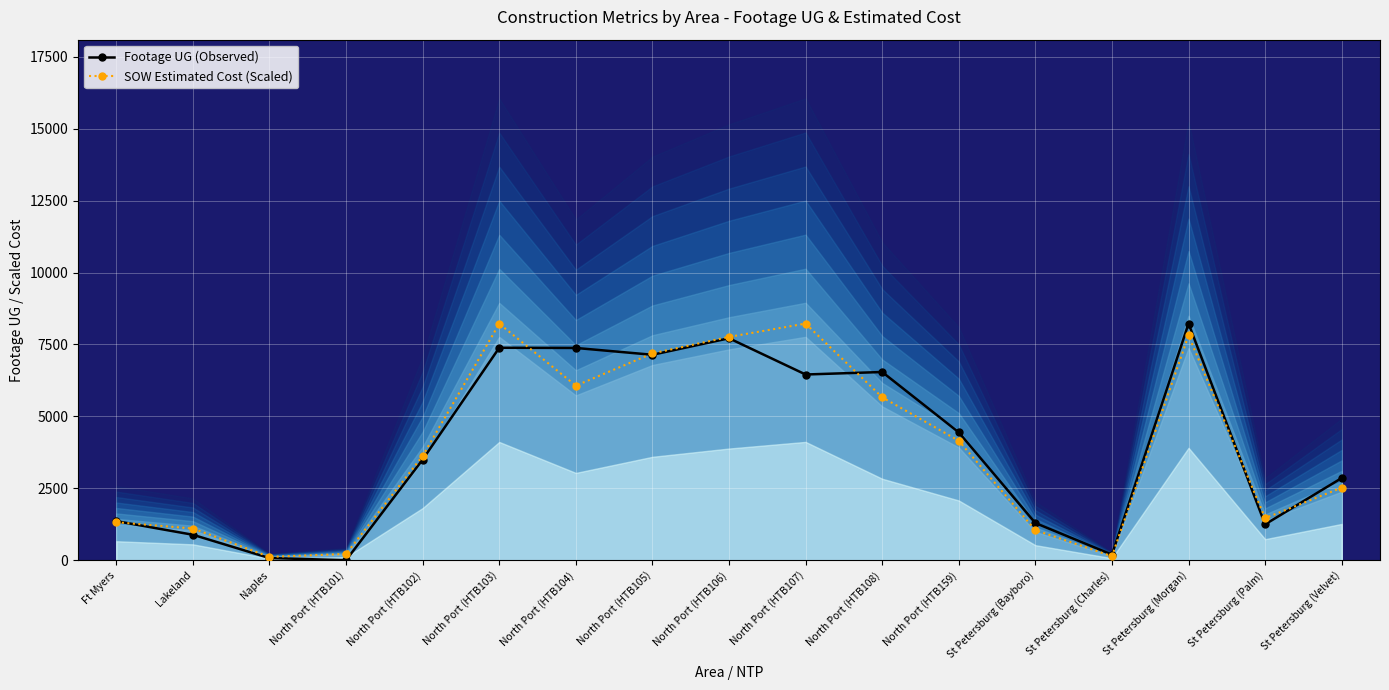

The Footage UG (Observed) series shows 11959.2 at St Petersburg (Morgan). True or false?

False